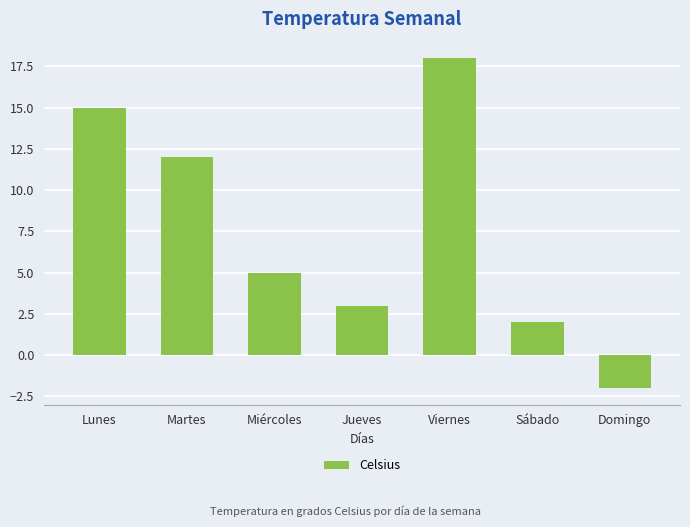

Rank the categories by value from highest to lowest.

Viernes, Lunes, Martes, Miércoles, Jueves, Sábado, Domingo